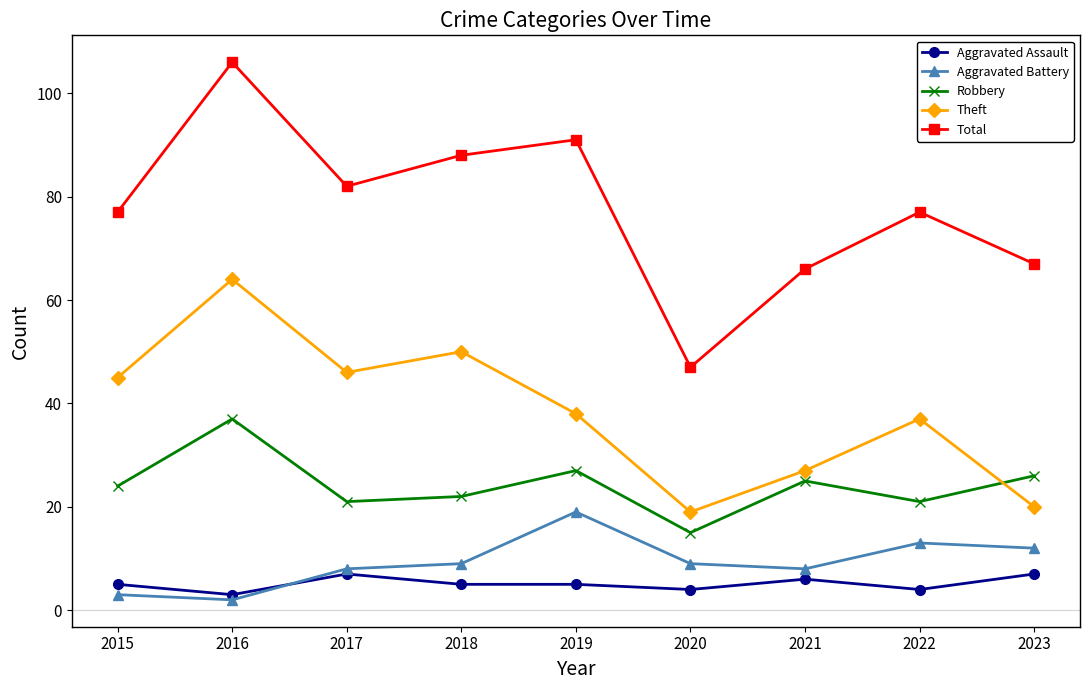

What is the value of the Total point at the 1st from the left?

77